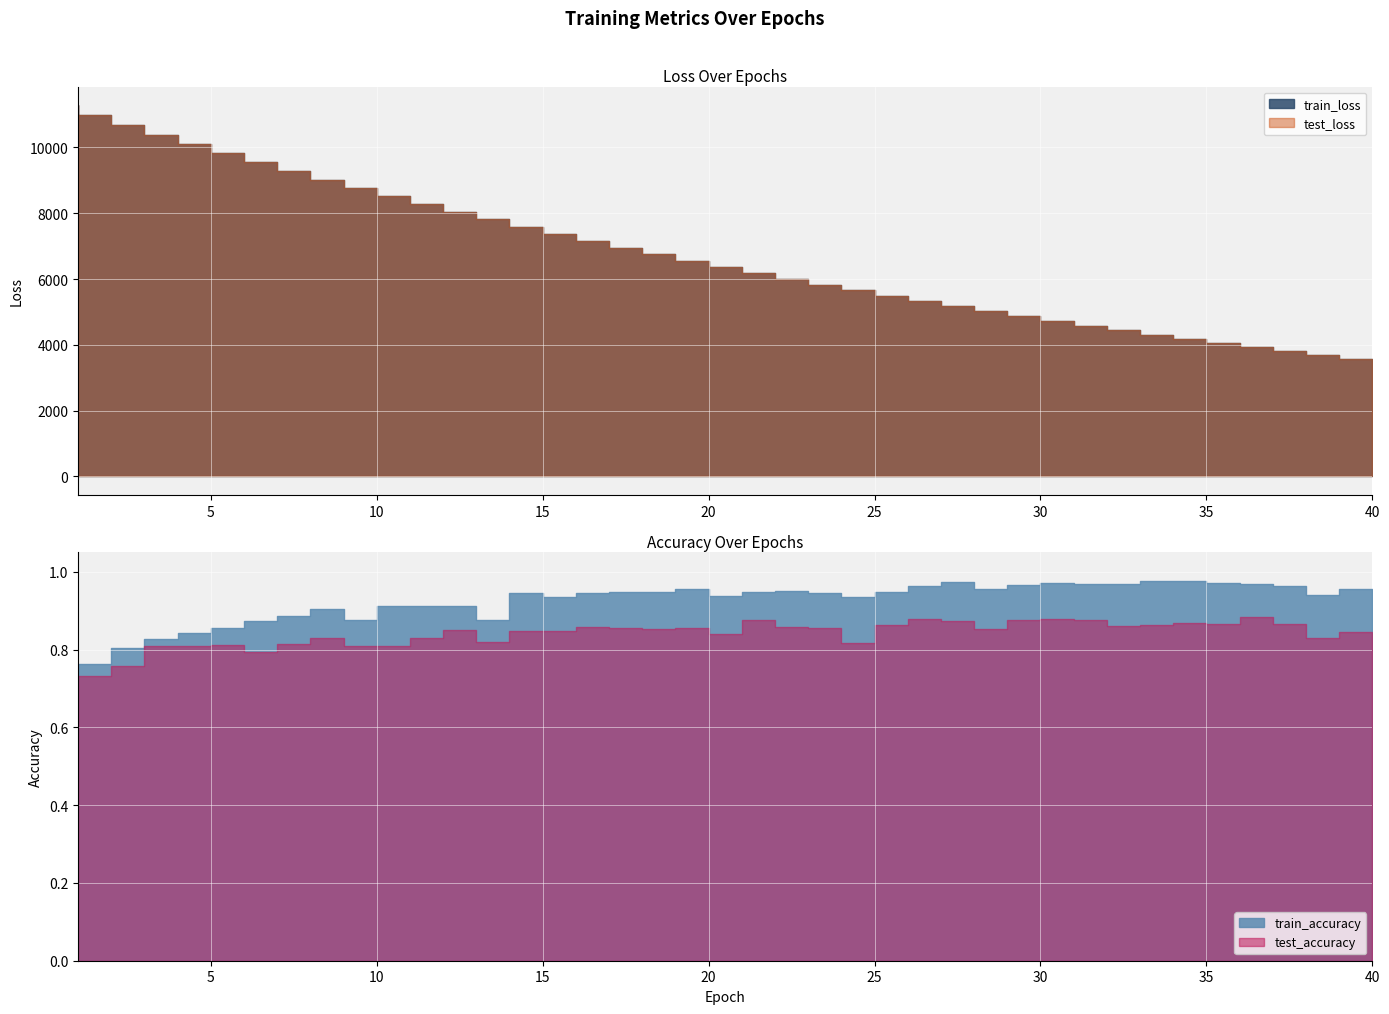

True or false: train_accuracy and test_loss intersect in this chart.

False